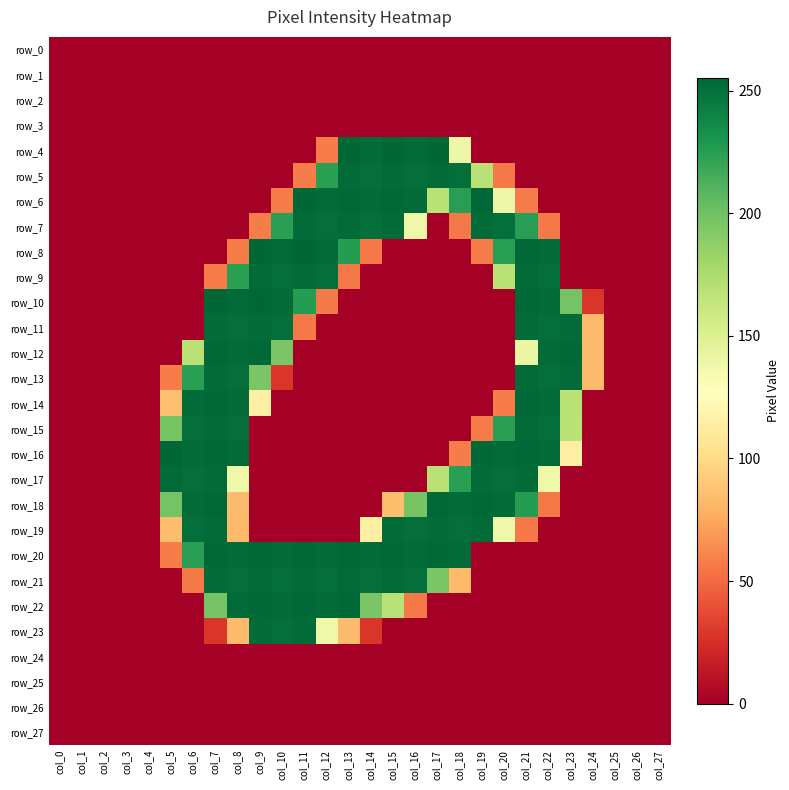

What is the sum of all row_23 values?

1118